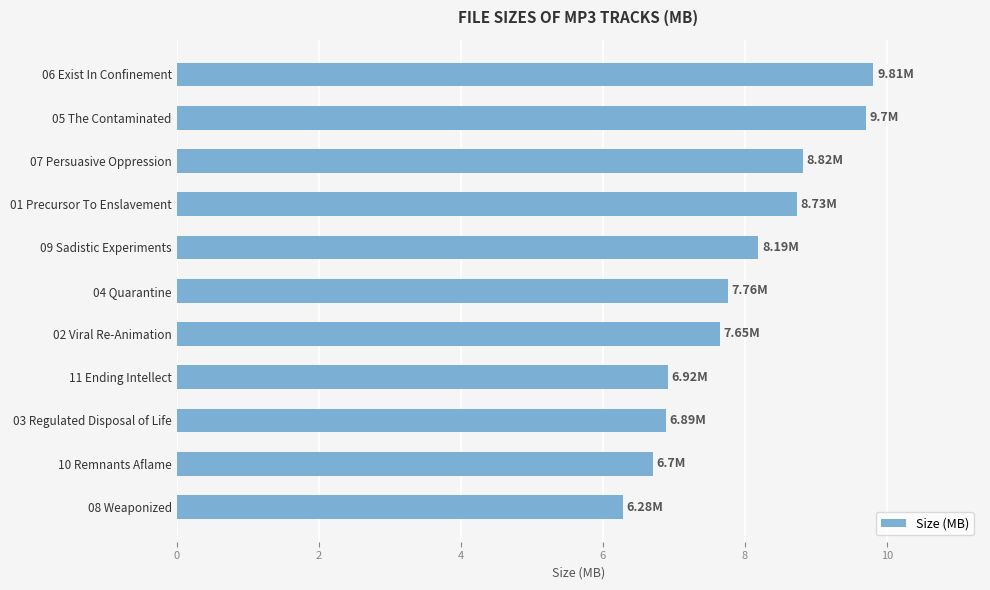

What is the difference between the maximum and second lowest values?

3.1